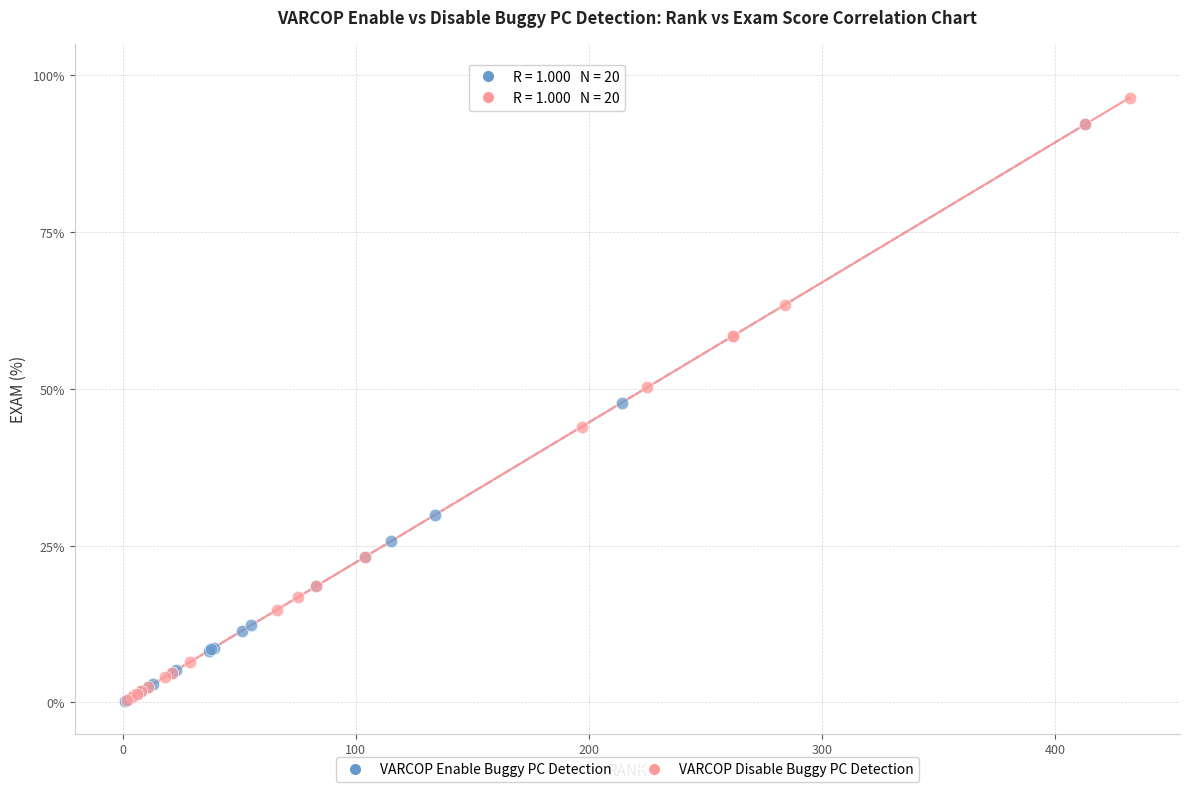

What are all the series names shown in the legend?

VARCOP Enable Buggy PC Detection, VARCOP Disable Buggy PC Detection